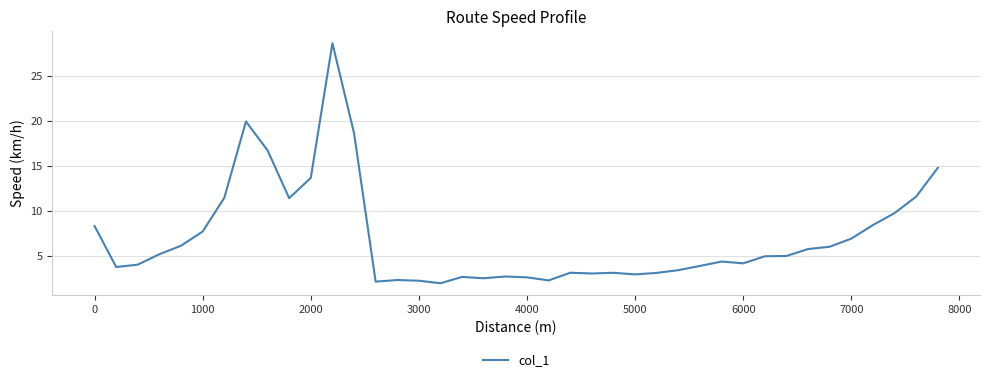

What is the greatest value displayed?

28.6